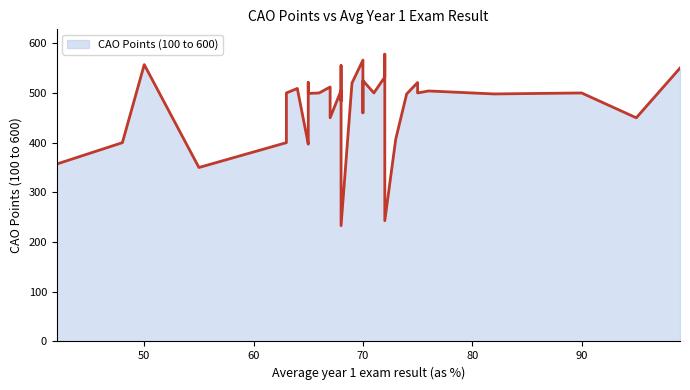

Is it true that the value at 70 is 325?

False